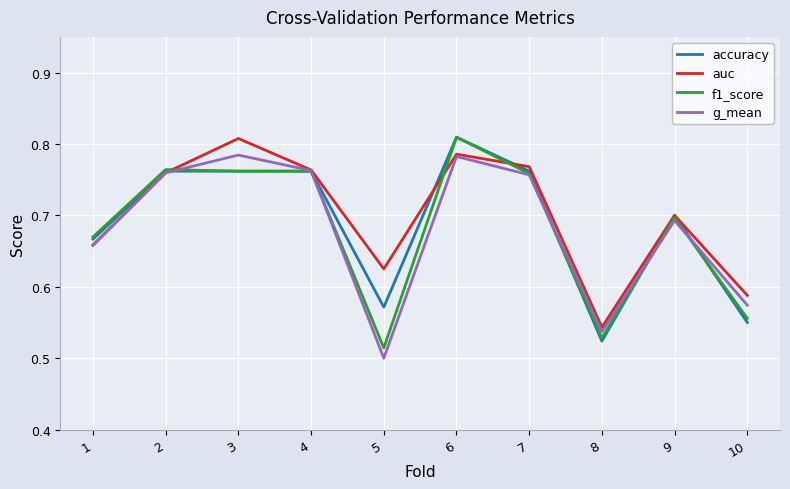

At which label does accuracy reach its peak?

6